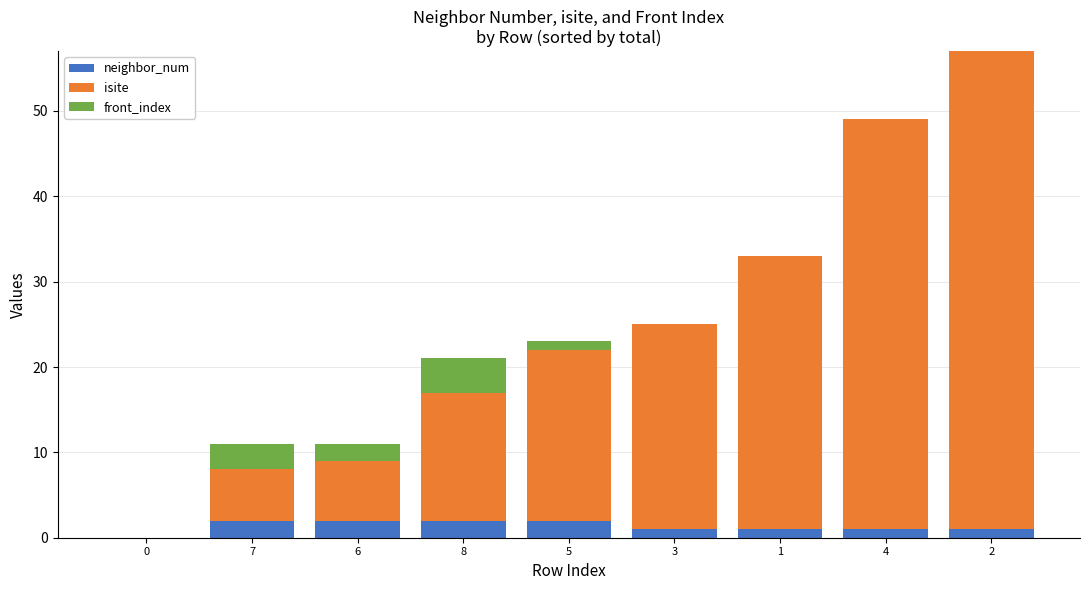

True or false: neighbor_num has a value of 1 at 3.

True